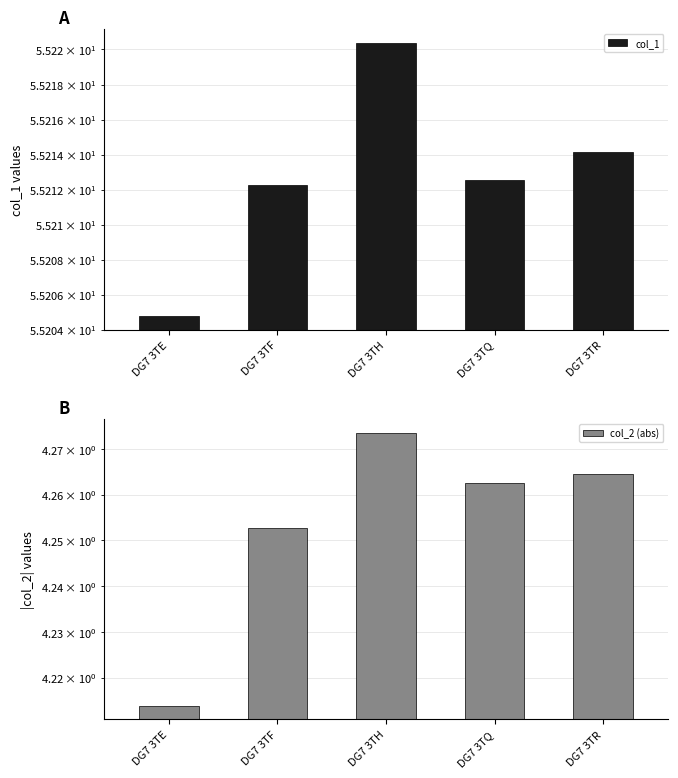

What is the maximum value for col_2 (abs)?

4.3